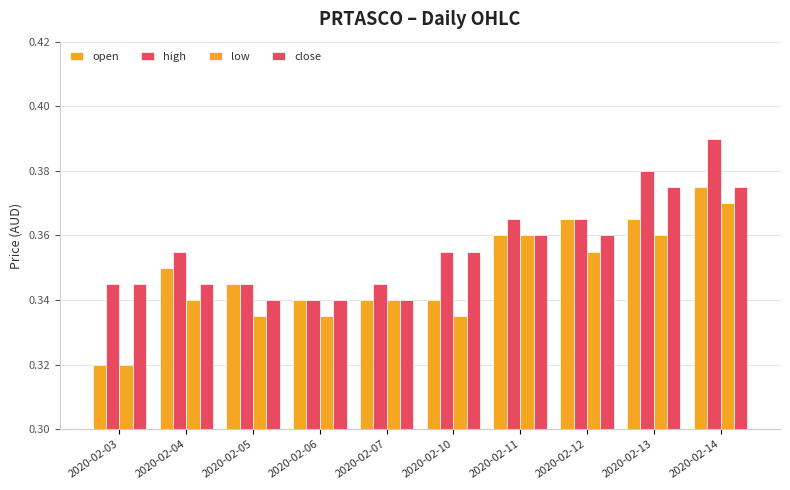

How many groups of bars are there?

10